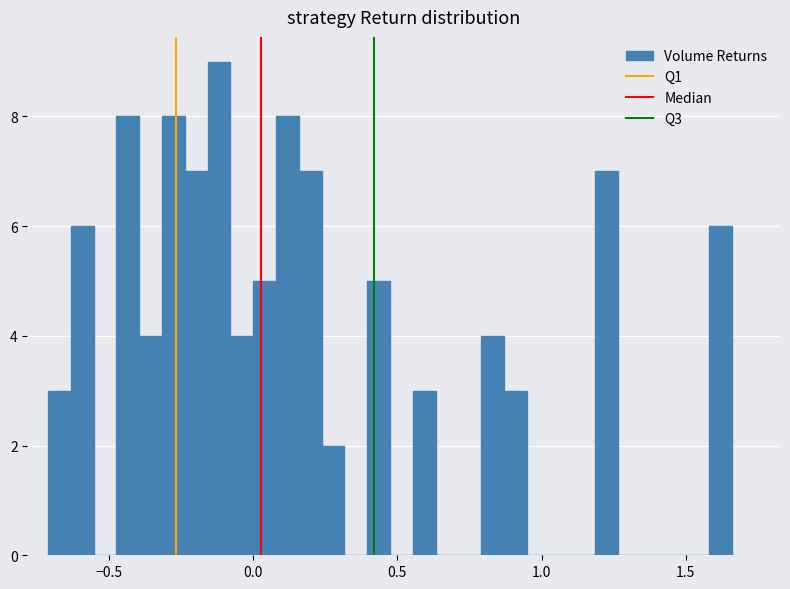

Around what value on the x-axis is the tallest bar? Give the approximate position of its centre, as read against the axis.

-0.10